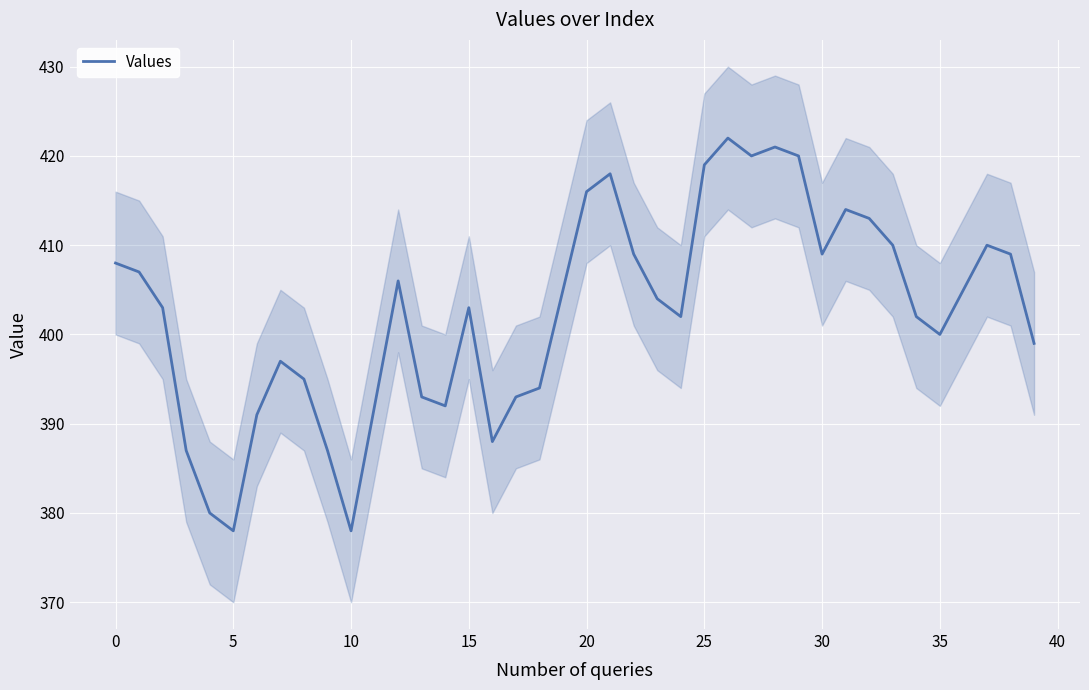

The chart shows a value of 404 at 23. True or false?

True